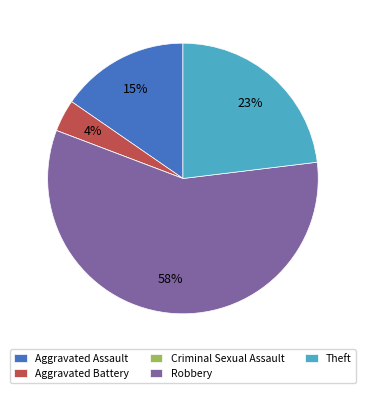

What percentage is the Robbery slice, to the nearest percent?

58%